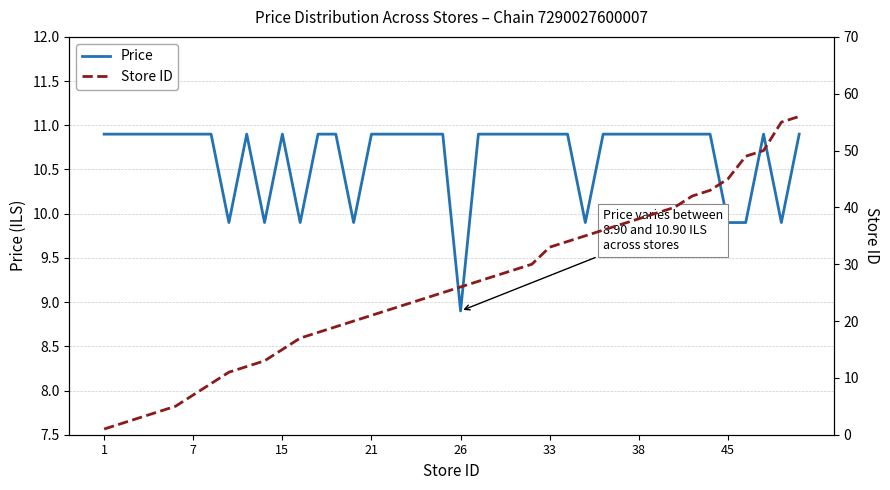

At which label is Price closest to 9?

26